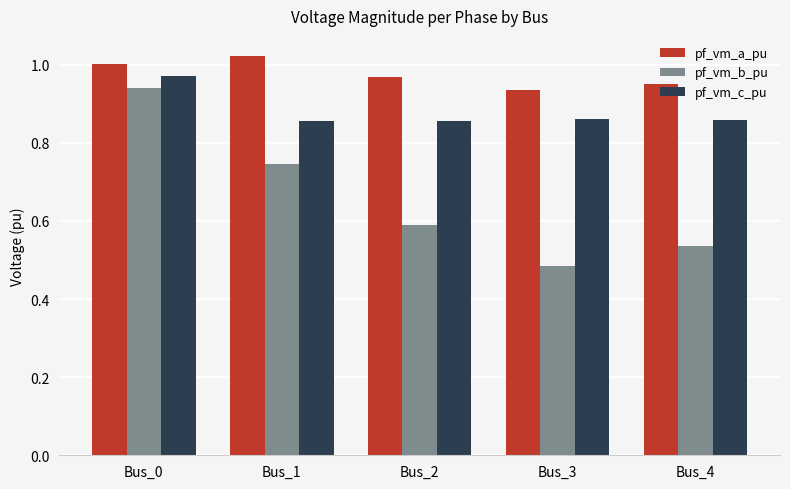

Between Bus_0 and Bus_1, which series saw the biggest shift?

pf_vm_b_pu